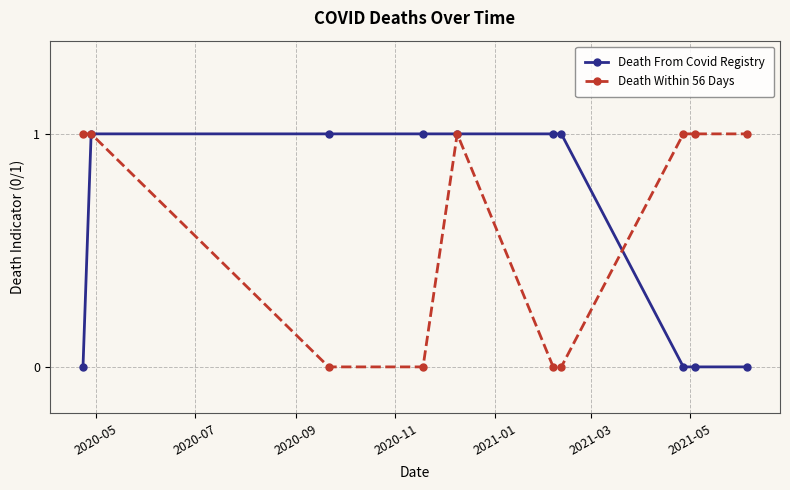

What is the value of the Death From Covid Registry point at the 3rd from the left?

1